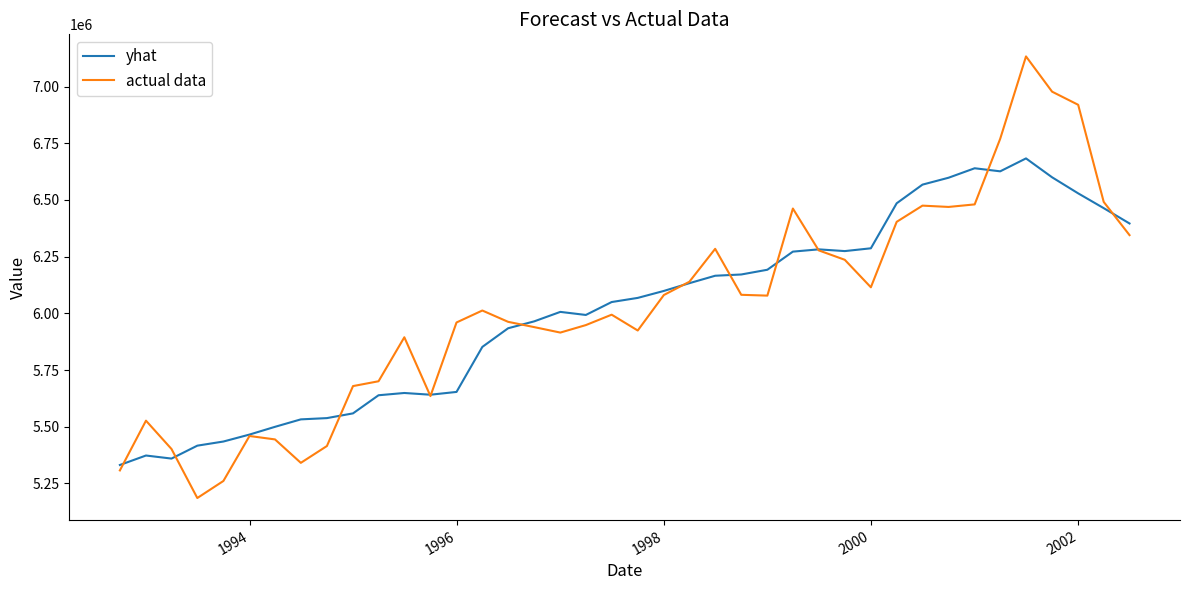

List the series in order of their peak value, highest first.

actual data, yhat